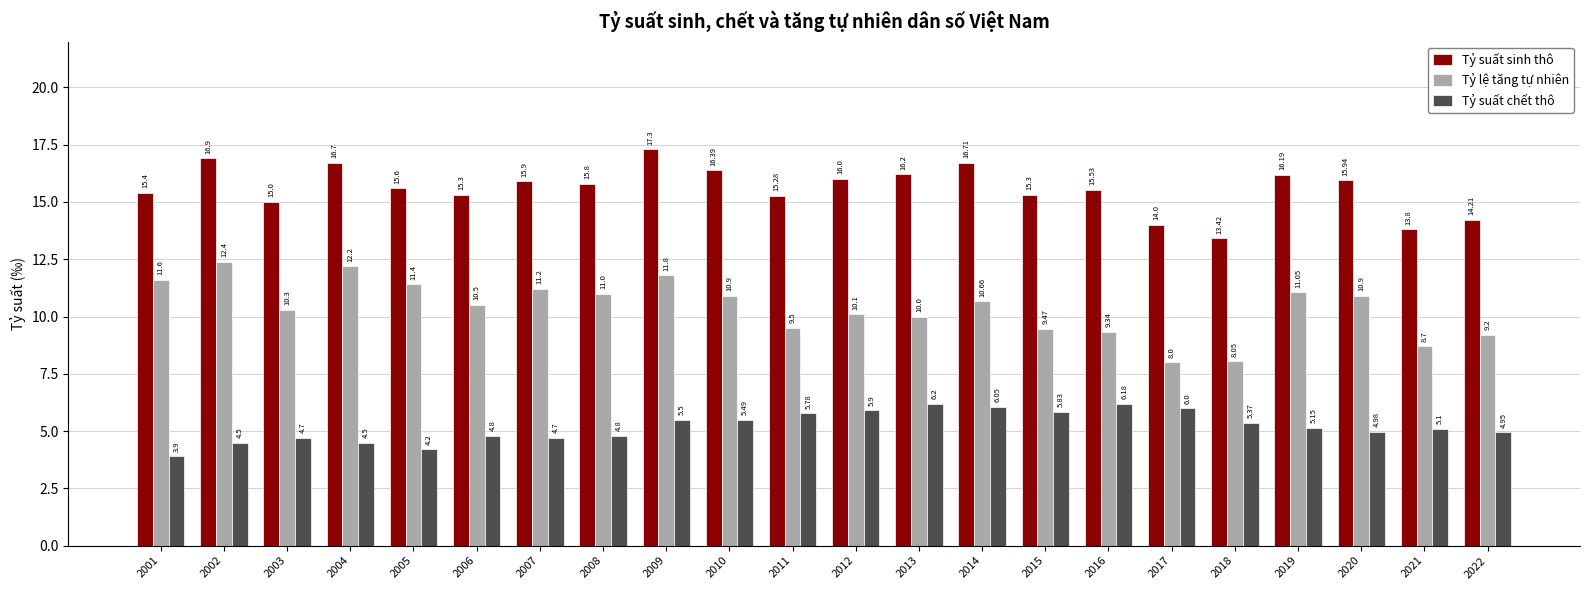

At which category does the chart reach its peak across all series?

2009